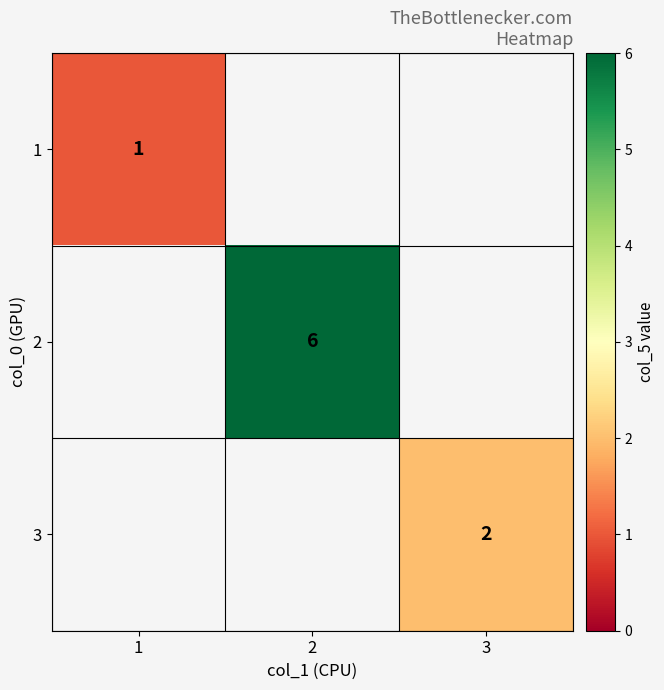

The 1 series shows 2 at 1. True or false?

False